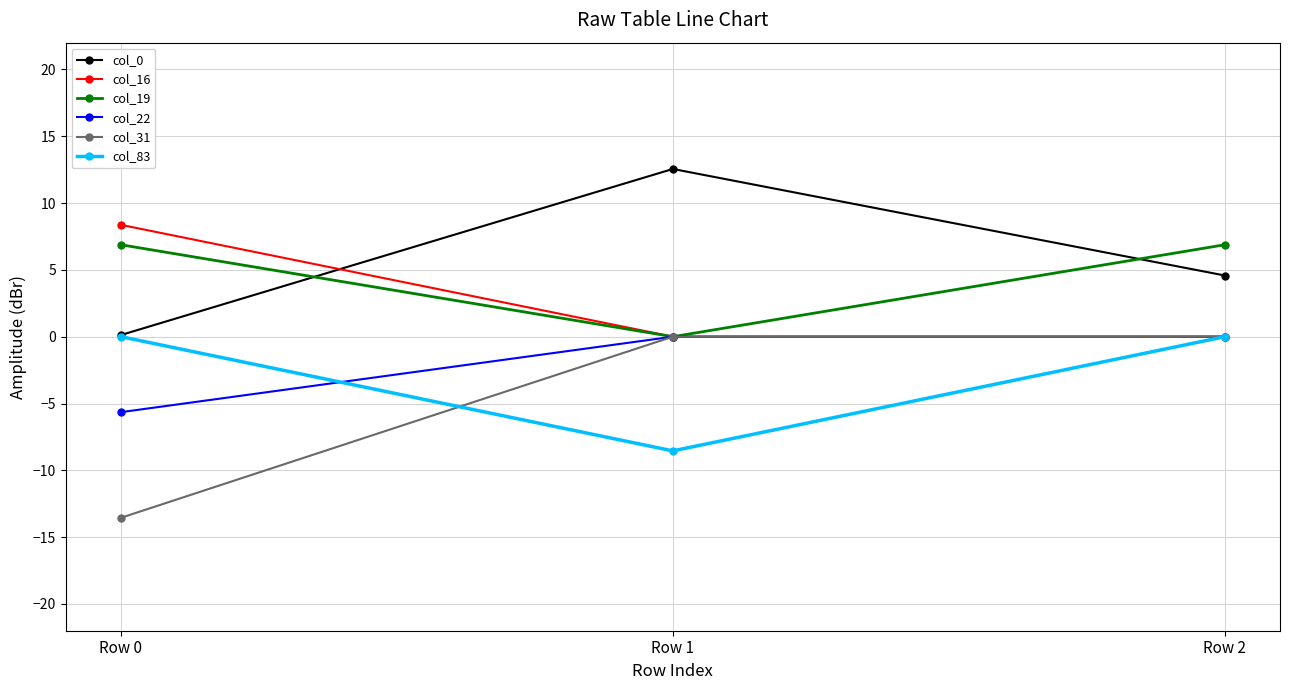

What is the total value across all series at Row 2?

11.5